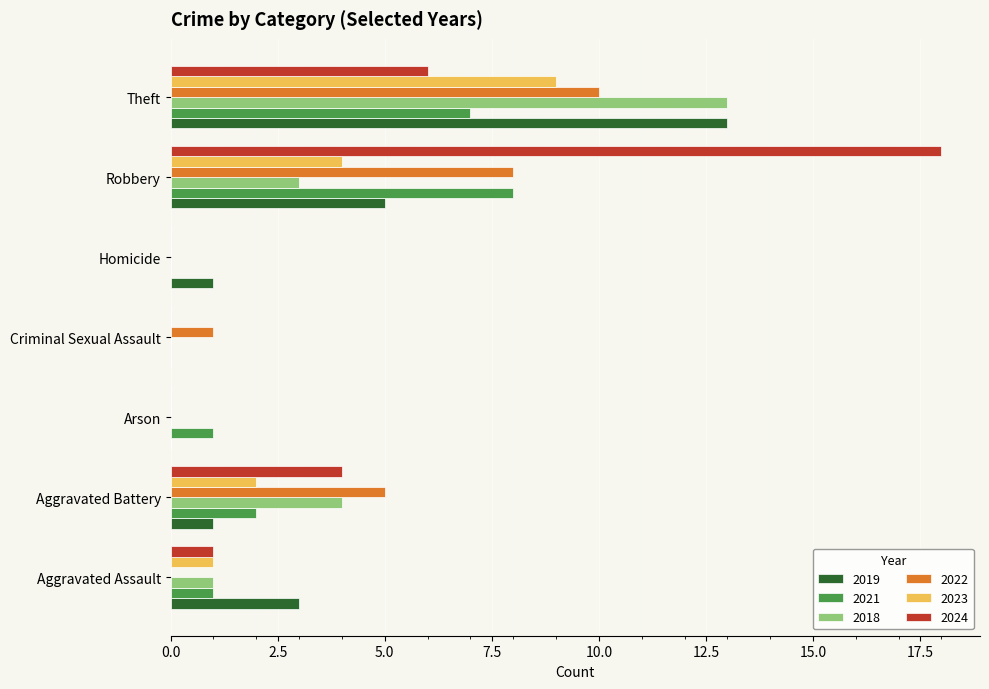

What is the highest value of the 2022 series?

10